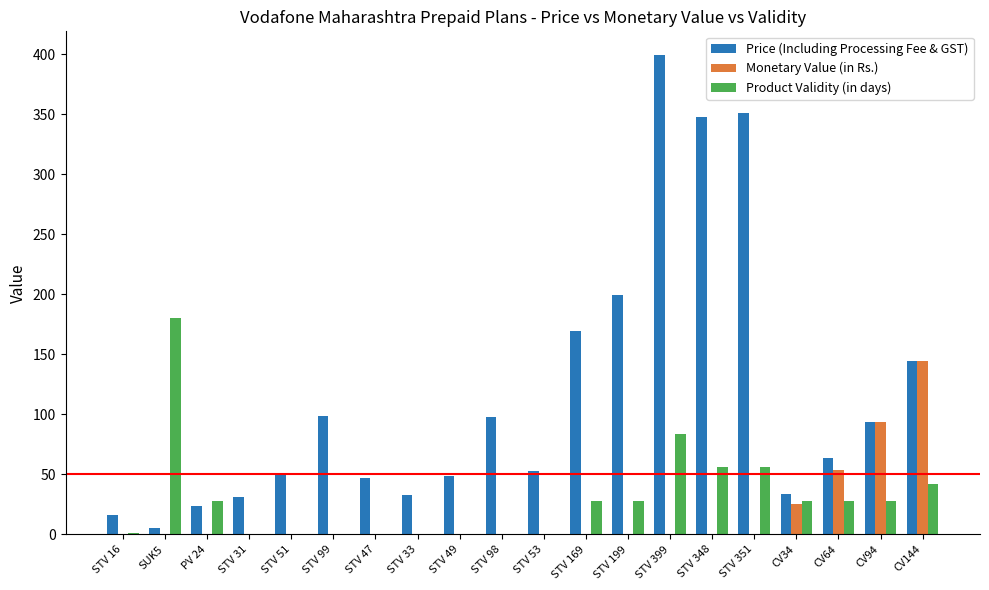

Which category has the highest value in the Price (Including Processing Fee & GST) series?

STV 399